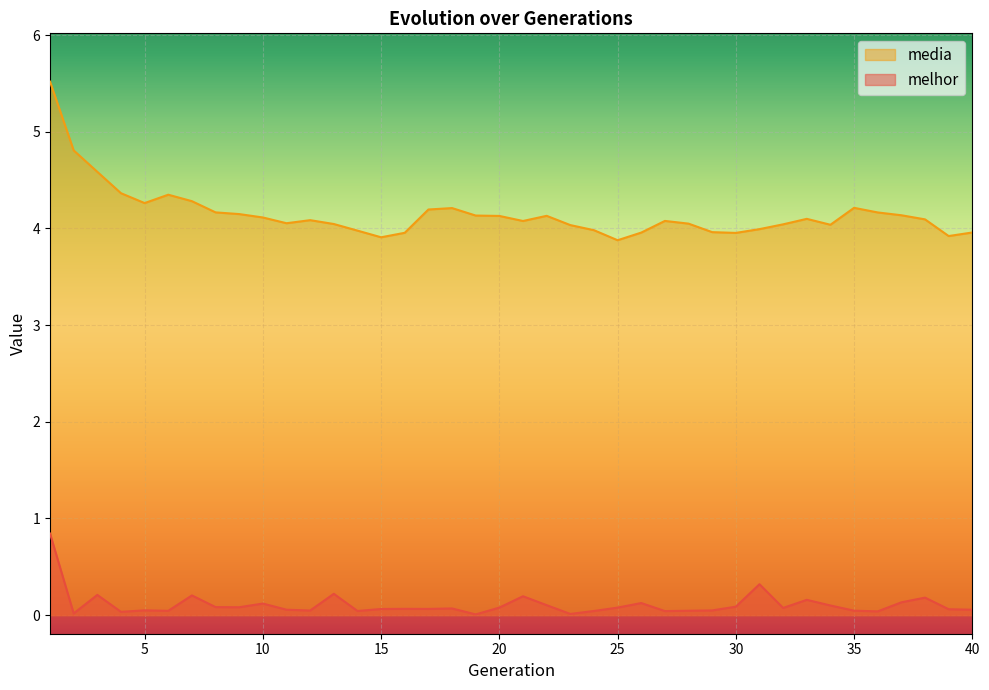

Reading left to right, transcribe all the data shown in this chart.

melhor: 0.8	0.0	0.2	0.0	0.0	0.0	0.2	0.1	0.1	0.1	0.1	0.0	0.2	0.0	0.1	0.1	0.1	0.1	0.0	0.1	0.2	0.1	0.0	0.0	0.1	0.1	0.0	0.0	0.0	0.1	0.3	0.1	0.2	0.1	0.0	0.0	0.1	0.2	0.1	0.1
media: 5.5	4.8	4.6	4.4	4.3	4.3	4.3	4.2	4.1	4.1	4.1	4.1	4.0	4.0	3.9	4.0	4.2	4.2	4.1	4.1	4.1	4.1	4.0	4.0	3.9	4.0	4.1	4.1	4.0	4.0	4.0	4.0	4.1	4.0	4.2	4.2	4.1	4.1	3.9	4.0